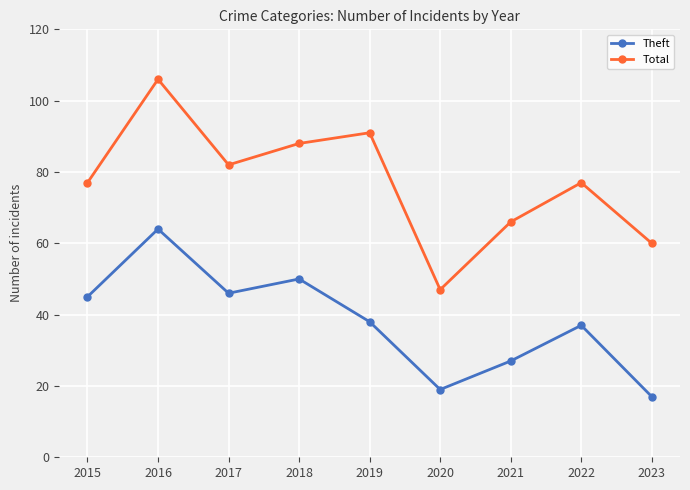

What is the total value across all series at 2023?

77